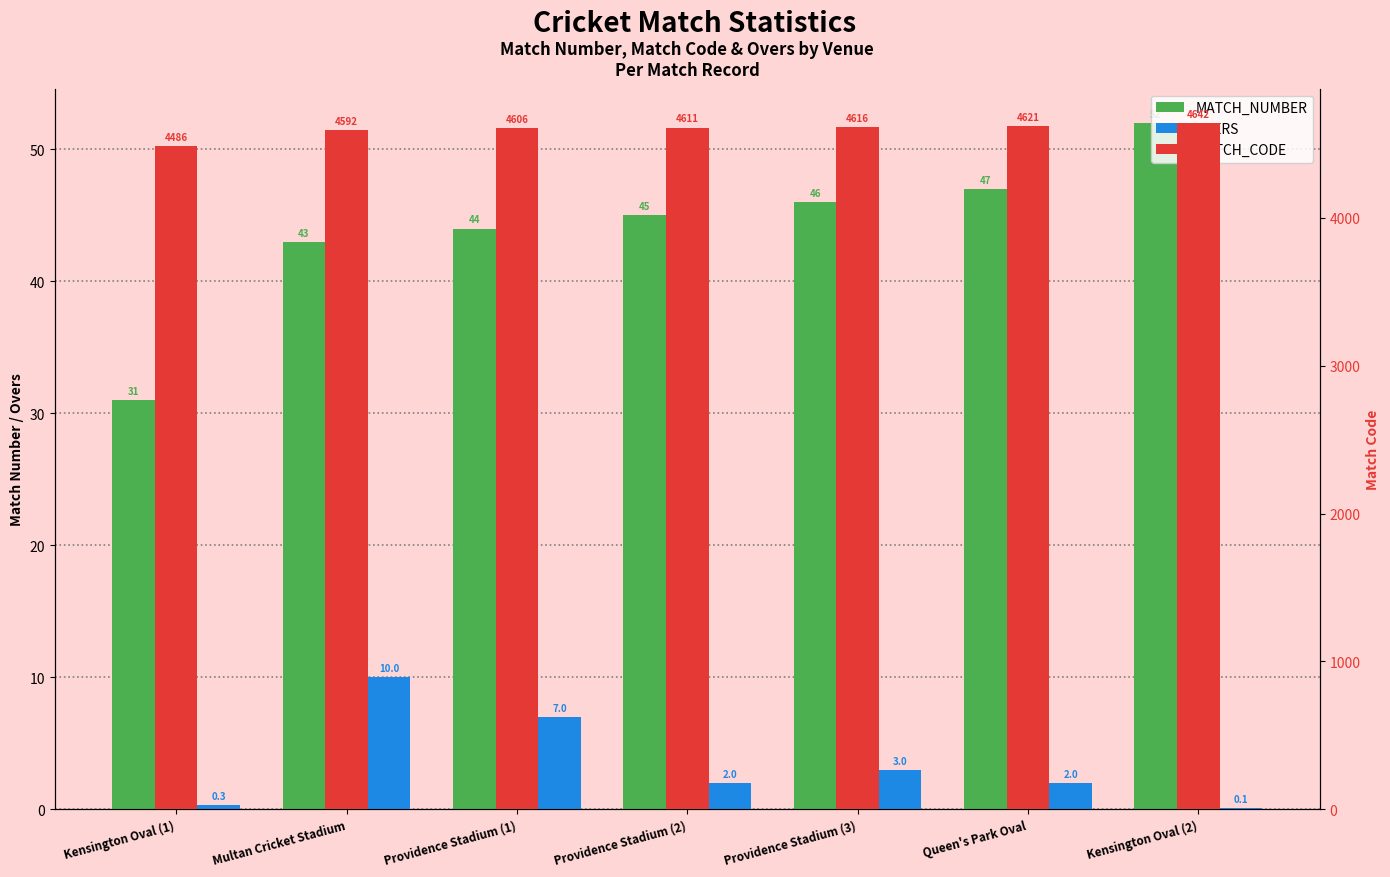

Reading right to left, what are all the values shown in this chart?

MATCH_NUMBER: 52.0	47.0	46.0	45.0	44.0	43.0	31.0
OVERS: 0.1	2.0	3.0	2.0	7.0	10.0	0.3
MATCH_CODE: 4642.0	4621.0	4616.0	4611.0	4606.0	4592.0	4486.0